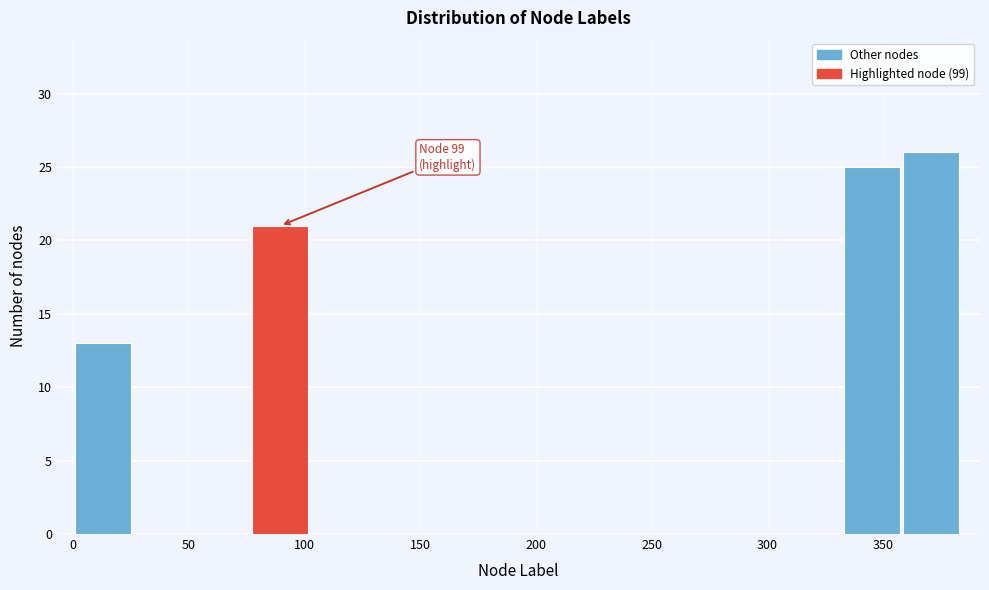

Which range on the x-axis has the tallest bar?

360 to 385